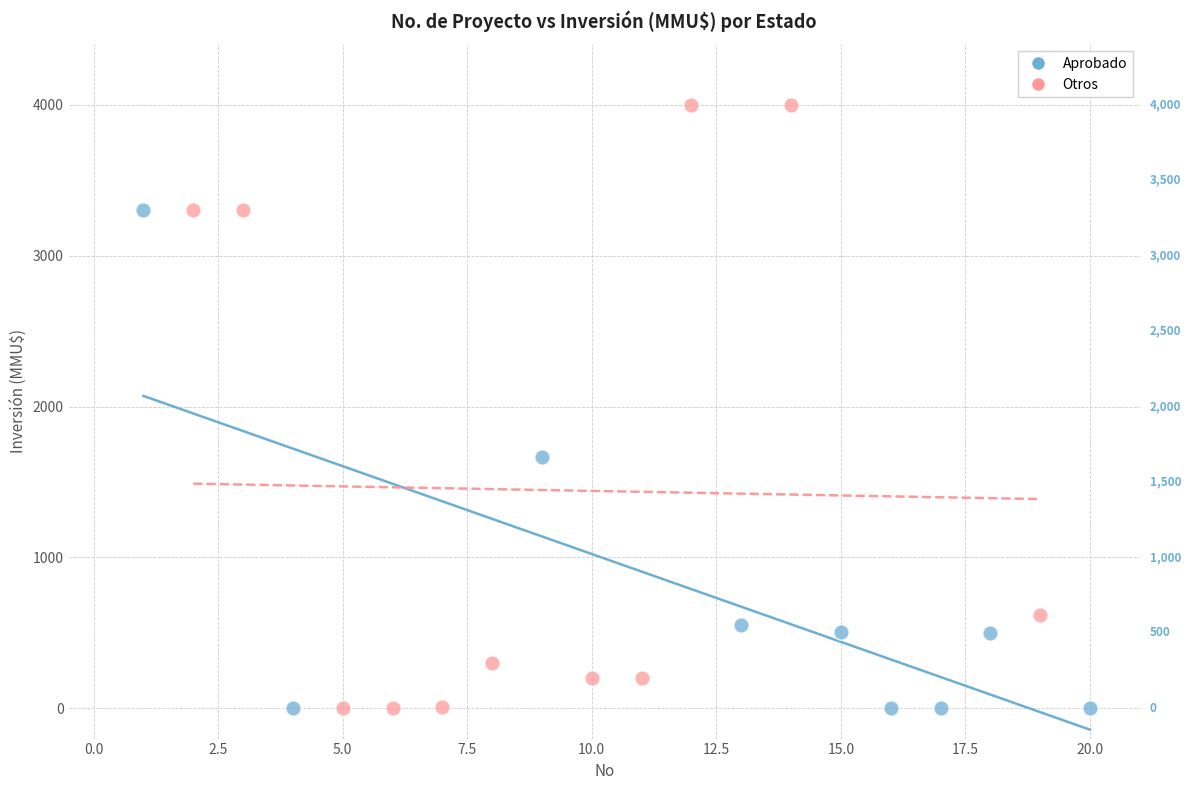

Which series reaches the maximum Y coordinate?

Otros